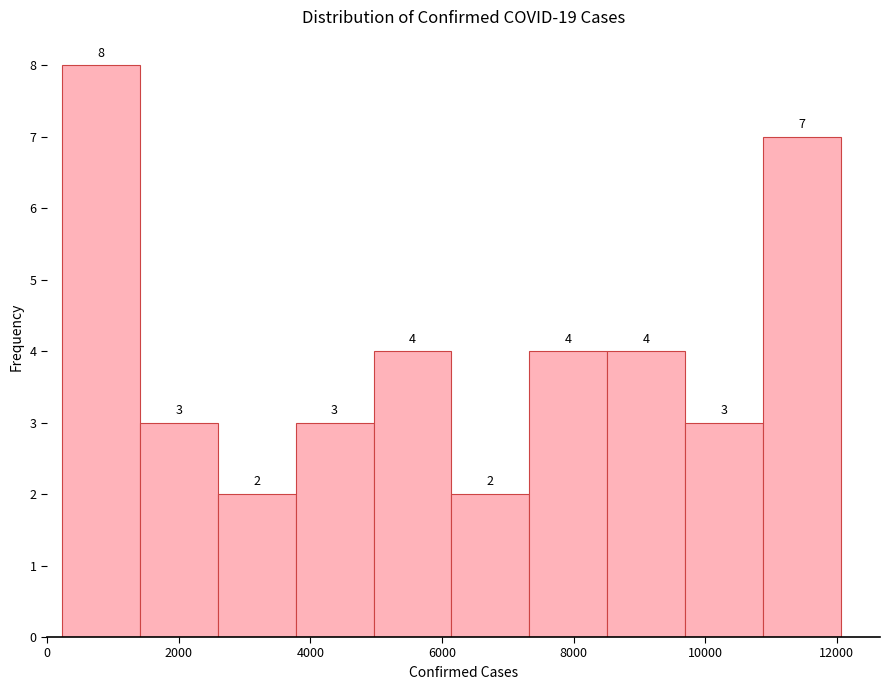

Which range on the x-axis has the tallest bar?

200 to 1400